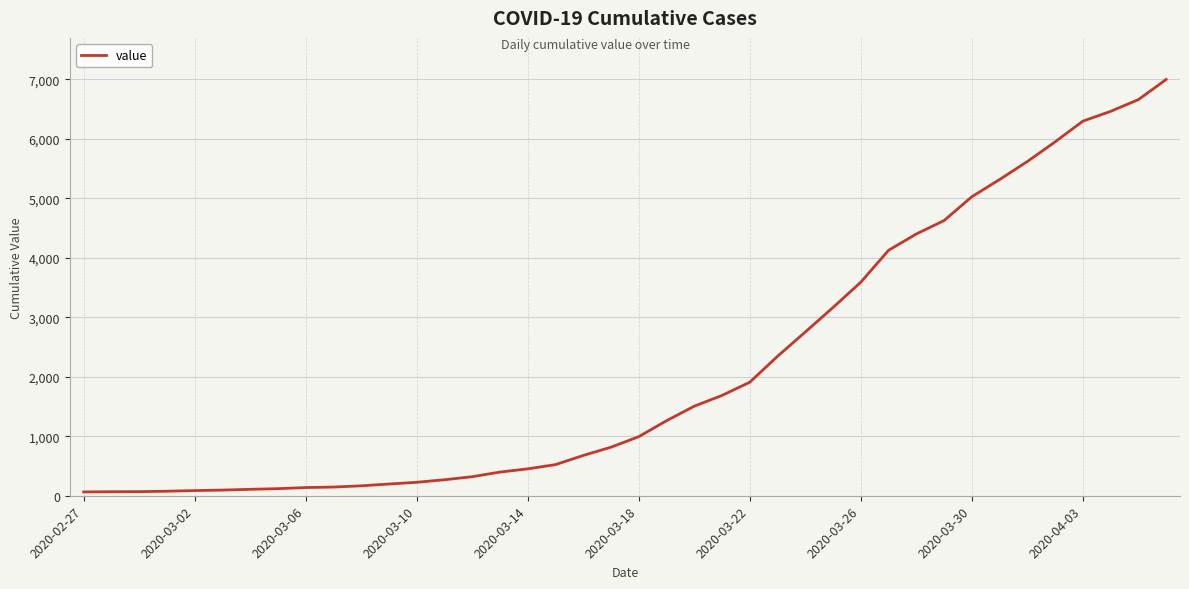

What is the maximum value shown in the chart?

6995